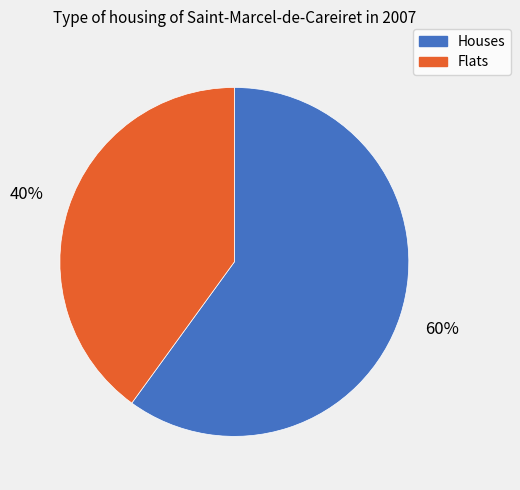

Does any single category account for the majority?

Yes